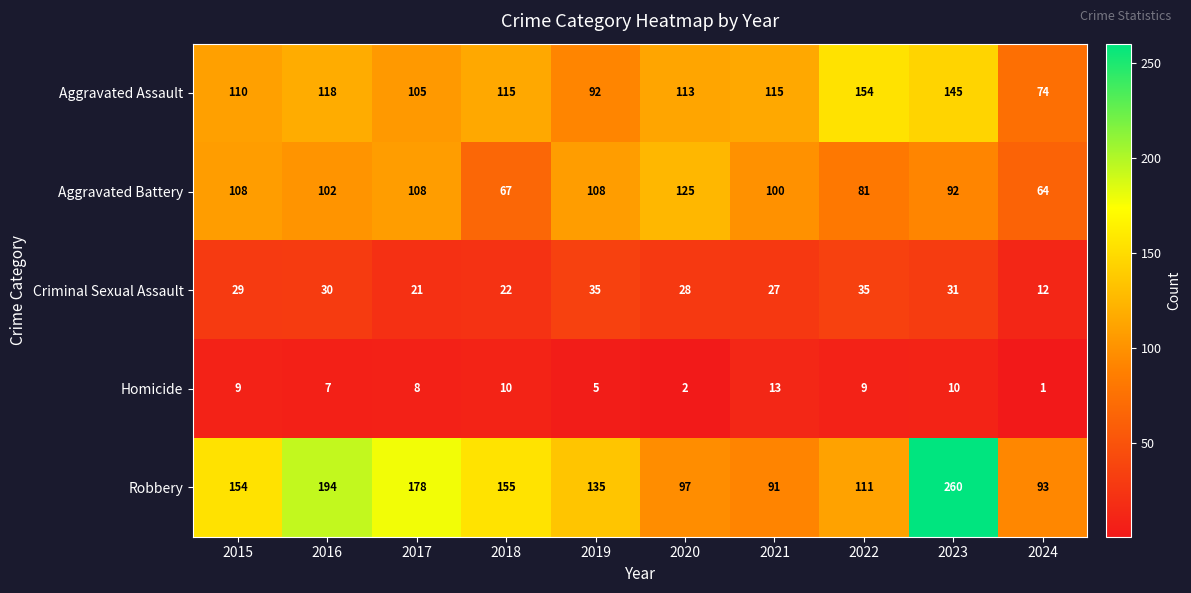

What is the difference between the Robbery values at 2024 and 2022?

18